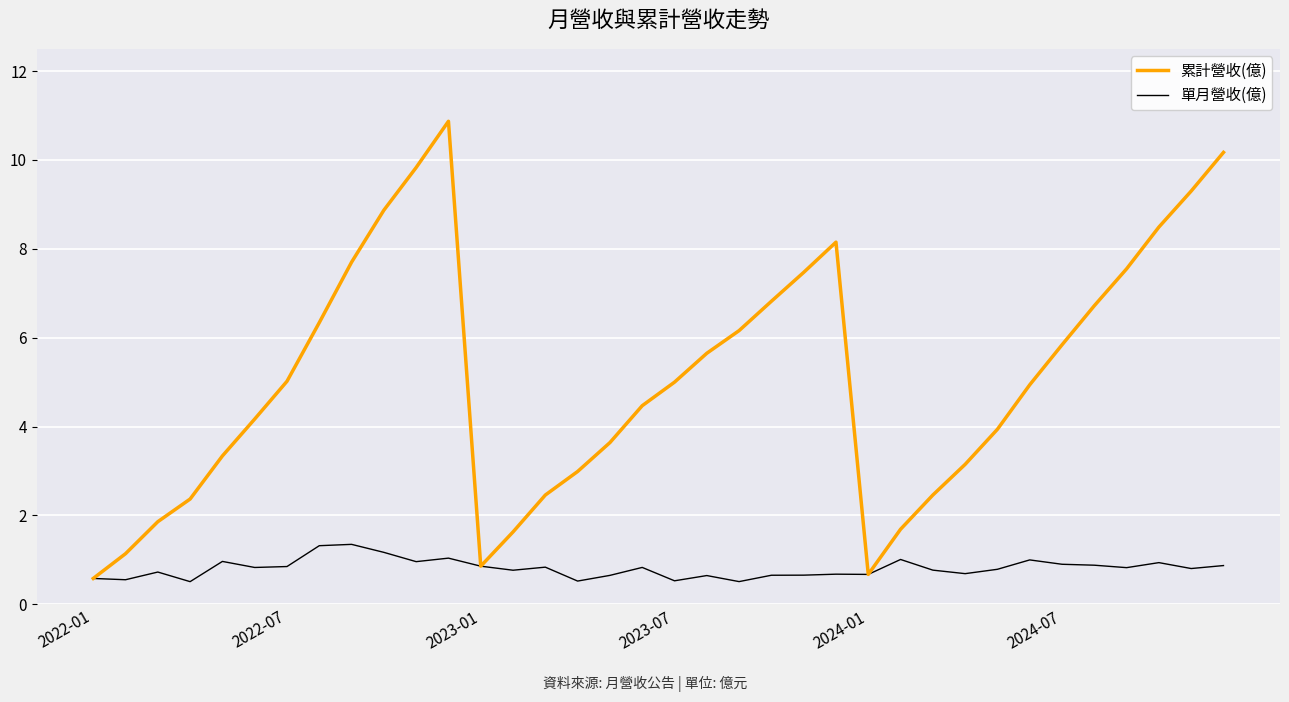

Which series has the widest spread of values?

累計營收(億)